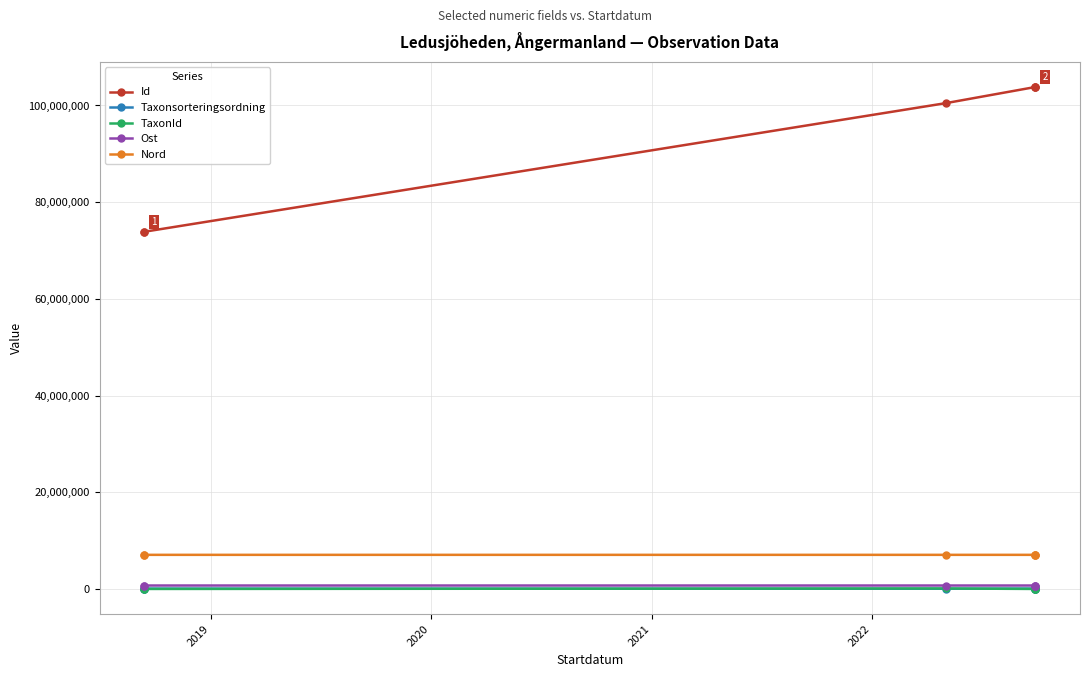

Read the Id value at 2022, to the nearest 10.

103827510